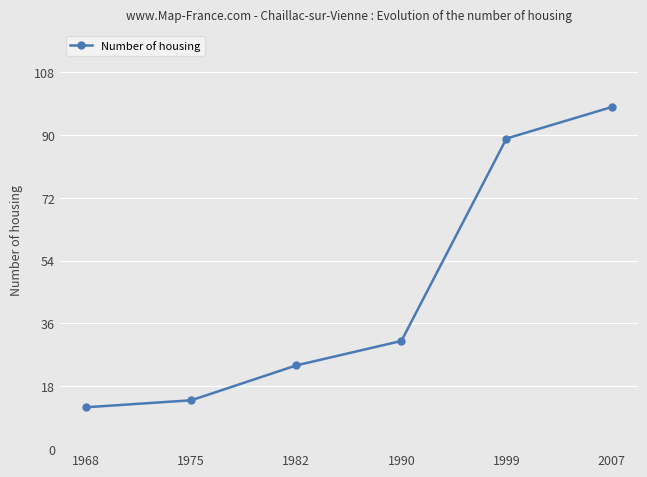

True or false: the data has more than 0 interior local peaks.

False